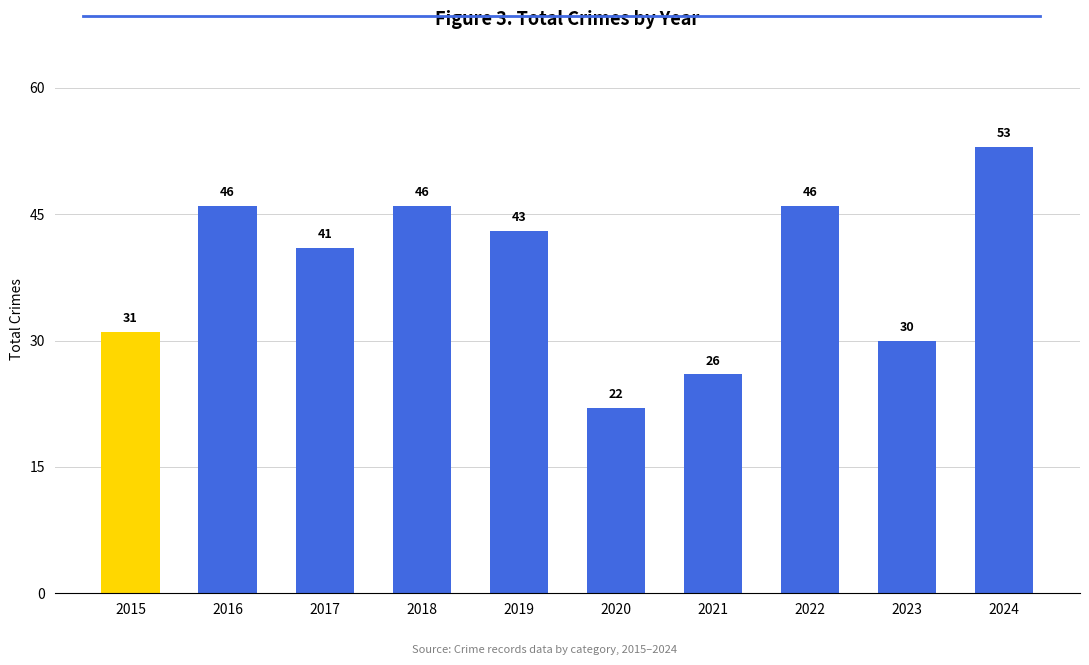

Approximately how many times larger is the value at 2023 compared to 2020?

1.4